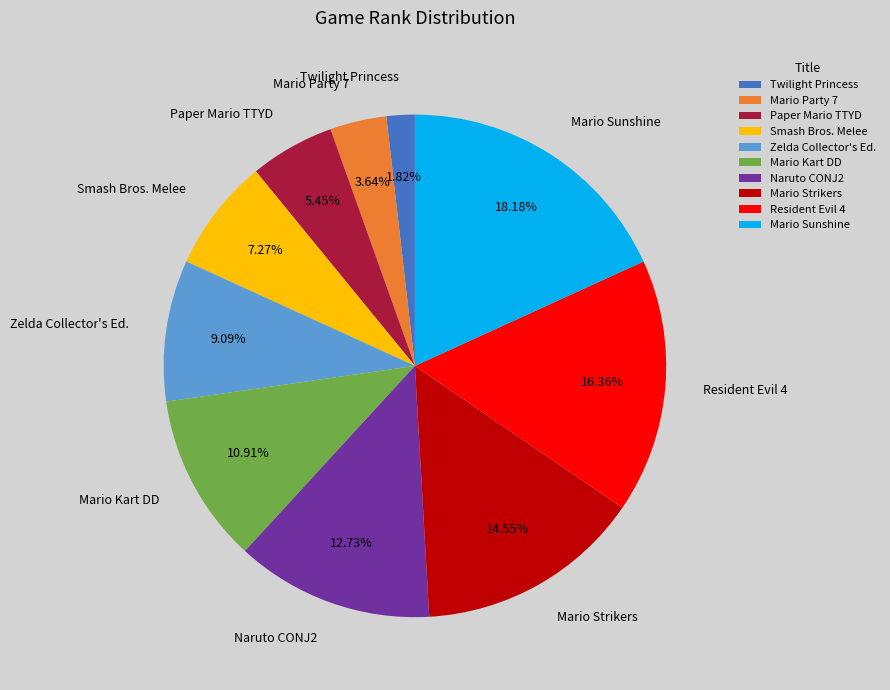

Which slice is the smallest?

Twilight Princess